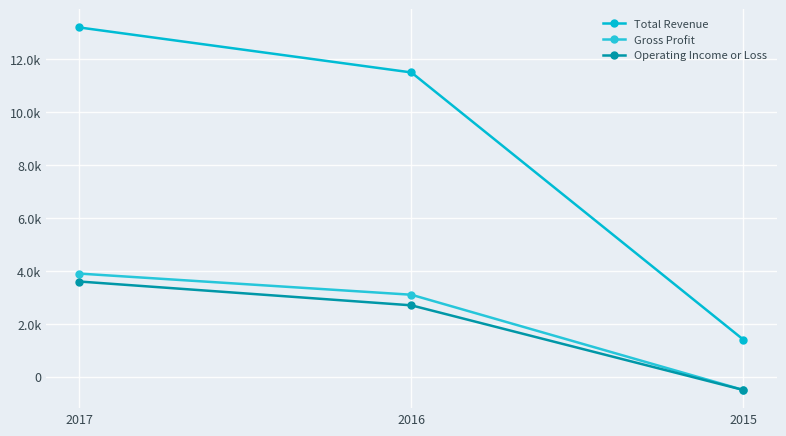

What value does the Total Revenue series have at 2017, to the nearest 50?

13200